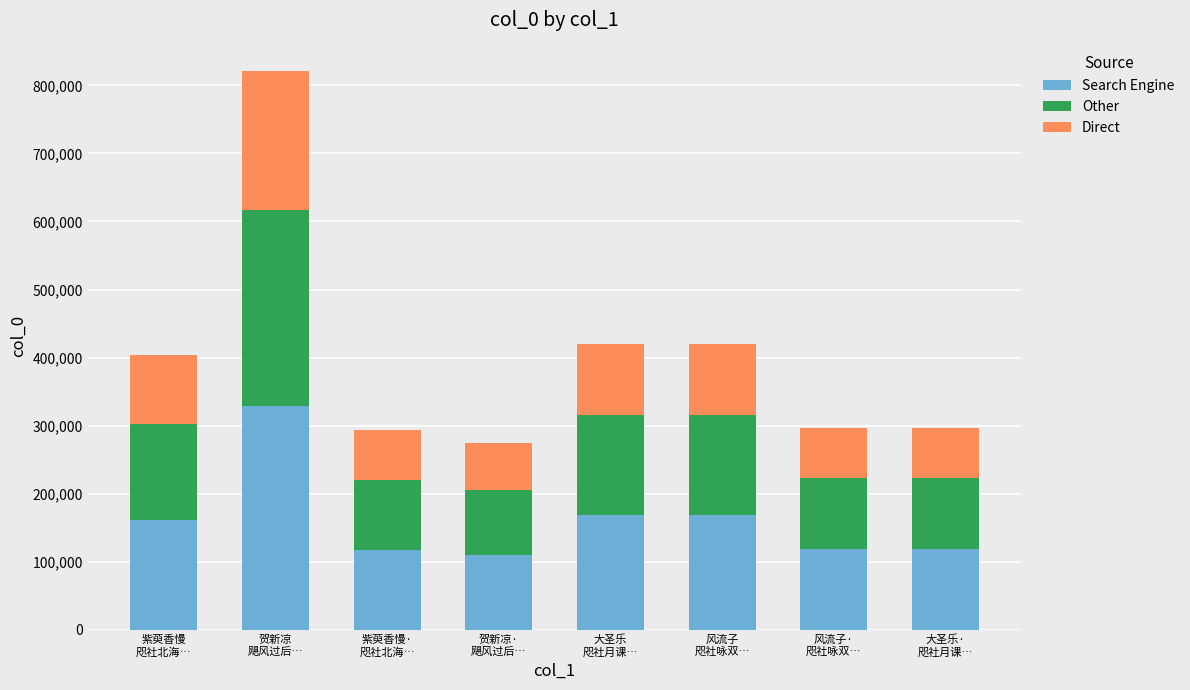

What is the highest value of the Search Engine series?

328663